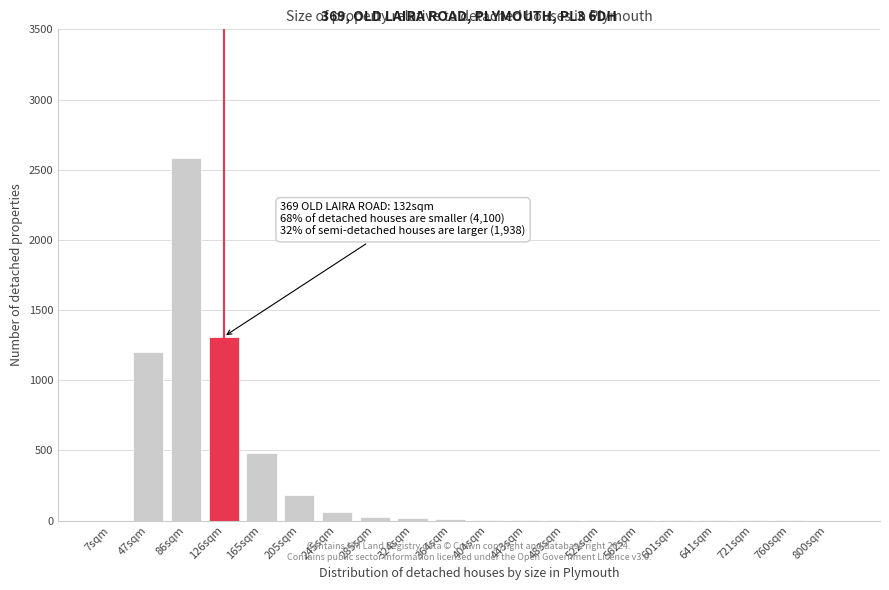

True or false: the data shows 2 at 601sqm.

True